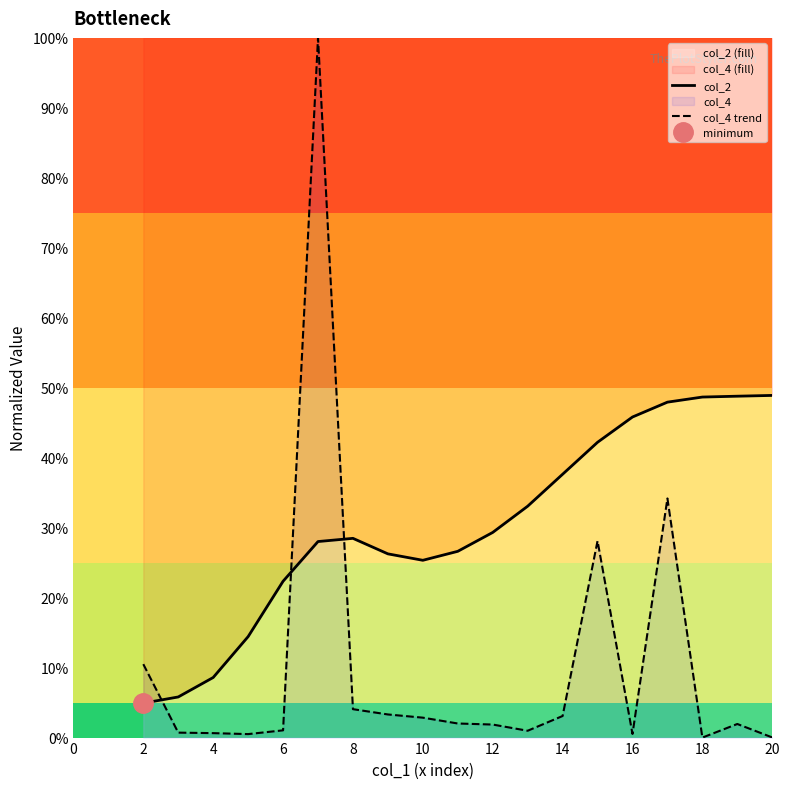

What is the average value of the col_4 trend series?

0.1